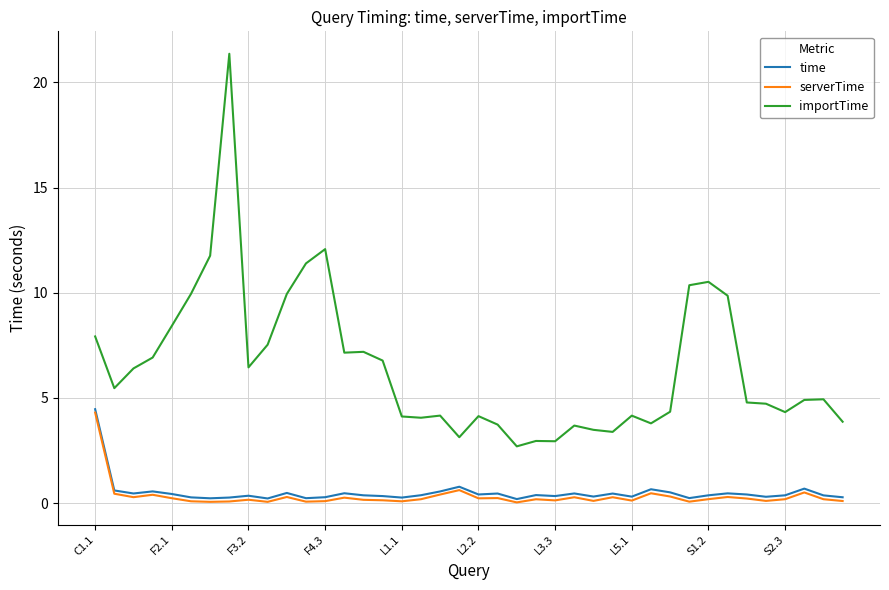

Which series has the largest range (max minus min)?

importTime